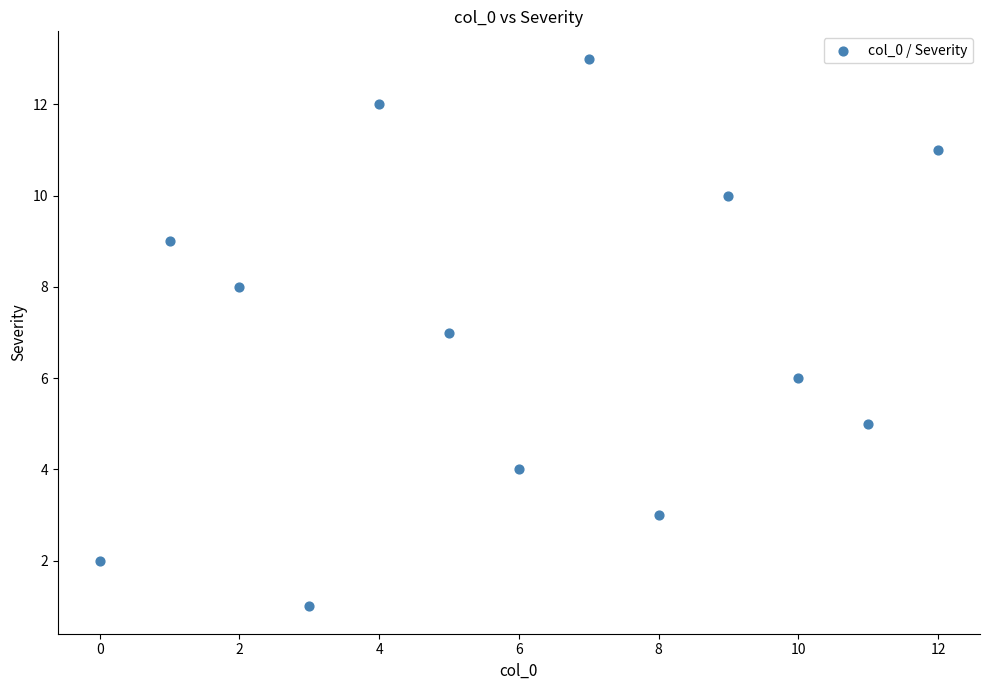

What is the range of Y values (max minus min)?

12